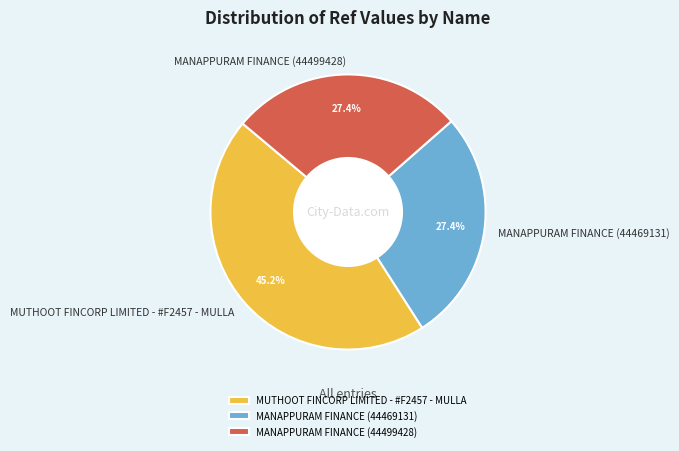

Combined, do MUTHOOT FINCORP LIMITED - #F2457 - MULLA and MANAPPURAM FINANCE (44469131) account for over 50%?

Yes